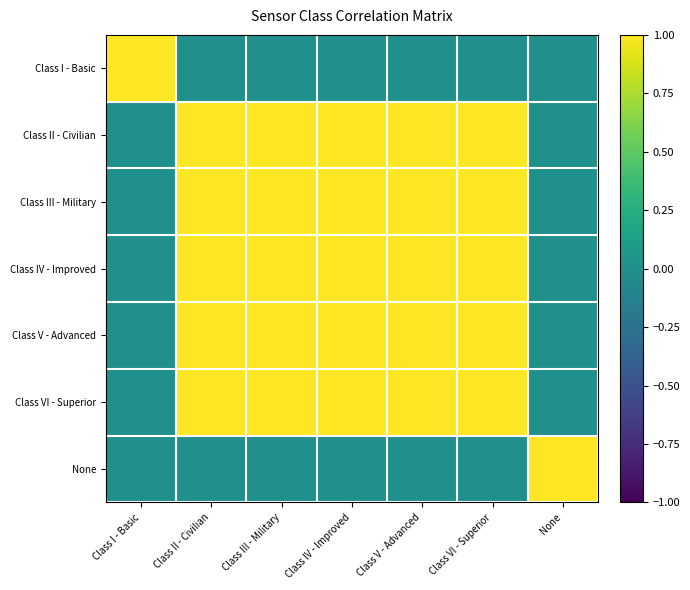

Reading left to right, transcribe all the data shown in this chart.

Class I - Basic: Class I - Basic=1.0	Class II - Civilian=0.0	Class III - Military=0.0	Class IV - Improved=0.0	Class V - Advanced=0.0	Class VI - Superior=0.0	None=0.0
Class II - Civilian: Class I - Basic=0.0	Class II - Civilian=1.0	Class III - Military=1.0	Class IV - Improved=1.0	Class V - Advanced=1.0	Class VI - Superior=1.0	None=0.0
Class III - Military: Class I - Basic=0.0	Class II - Civilian=1.0	Class III - Military=1.0	Class IV - Improved=1.0	Class V - Advanced=1.0	Class VI - Superior=1.0	None=0.0
Class IV - Improved: Class I - Basic=0.0	Class II - Civilian=1.0	Class III - Military=1.0	Class IV - Improved=1.0	Class V - Advanced=1.0	Class VI - Superior=1.0	None=0.0
Class V - Advanced: Class I - Basic=0.0	Class II - Civilian=1.0	Class III - Military=1.0	Class IV - Improved=1.0	Class V - Advanced=1.0	Class VI - Superior=1.0	None=0.0
Class VI - Superior: Class I - Basic=0.0	Class II - Civilian=1.0	Class III - Military=1.0	Class IV - Improved=1.0	Class V - Advanced=1.0	Class VI - Superior=1.0	None=0.0
None: Class I - Basic=0.0	Class II - Civilian=0.0	Class III - Military=0.0	Class IV - Improved=0.0	Class V - Advanced=0.0	Class VI - Superior=0.0	None=1.0